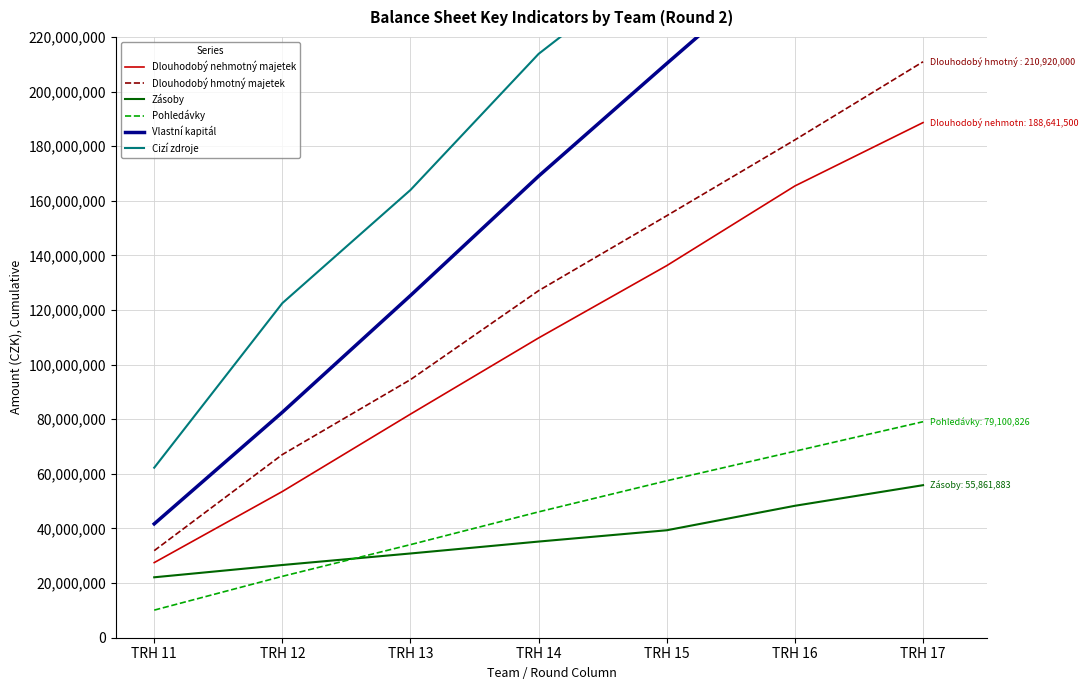

Rank the series by their maximum value, from highest to lowest.

Cizí zdroje, Vlastní kapitál, Dlouhodobý hmotný majetek, Dlouhodobý nehmotný majetek, Pohledávky, Zásoby